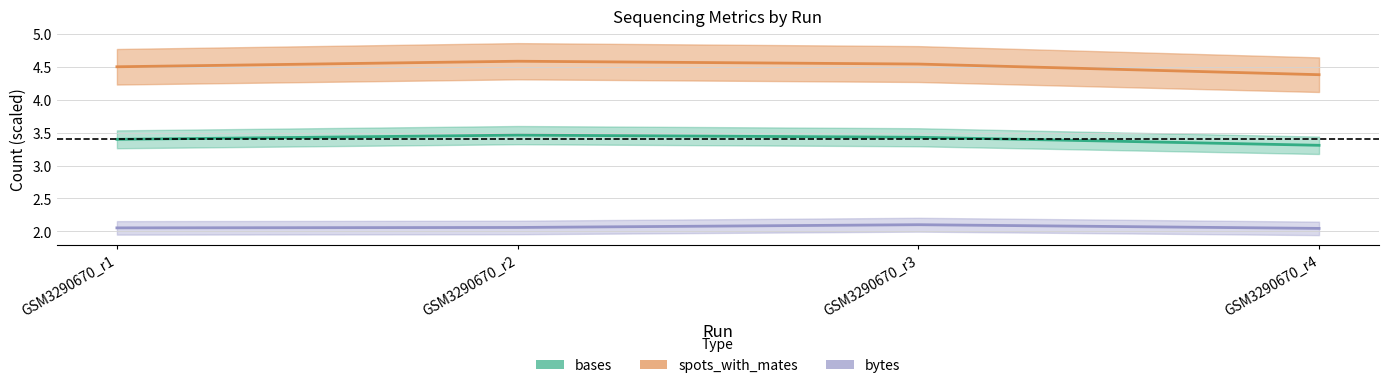

Is the value of bytes at GSM3290670_r3 greater than the value of spots_with_mates at GSM3290670_r1?

No